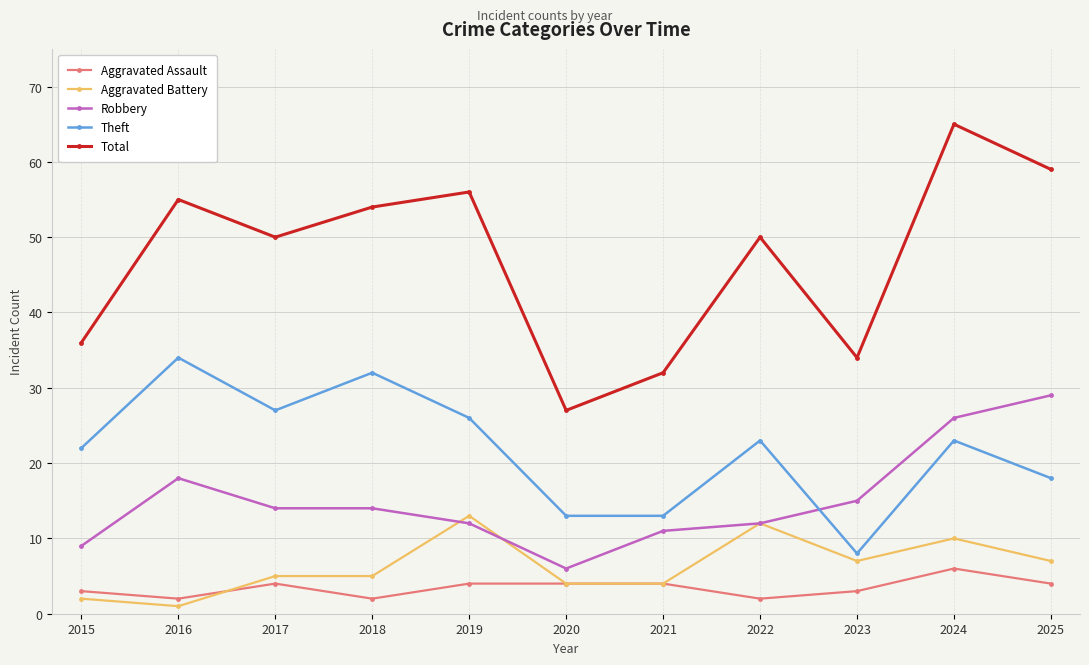

Reading left to right, what are all the values shown in this chart?

Aggravated Assault: 3	2	4	2	4	4	4	2	3	6	4
Aggravated Battery: 2	1	5	5	13	4	4	12	7	10	7
Robbery: 9	18	14	14	12	6	11	12	15	26	29
Theft: 22	34	27	32	26	13	13	23	8	23	18
Total: 36	55	50	54	56	27	32	50	34	65	59